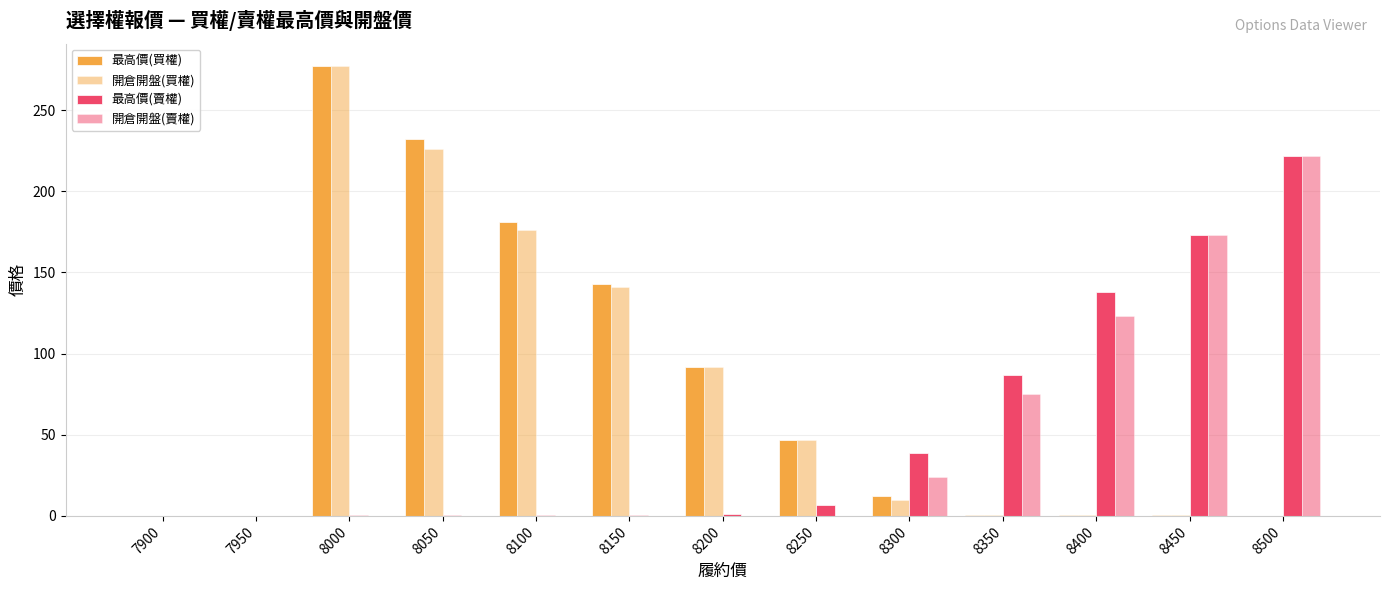

True or false: 最高價(買權) has a value of 7.1 at 8300.

False